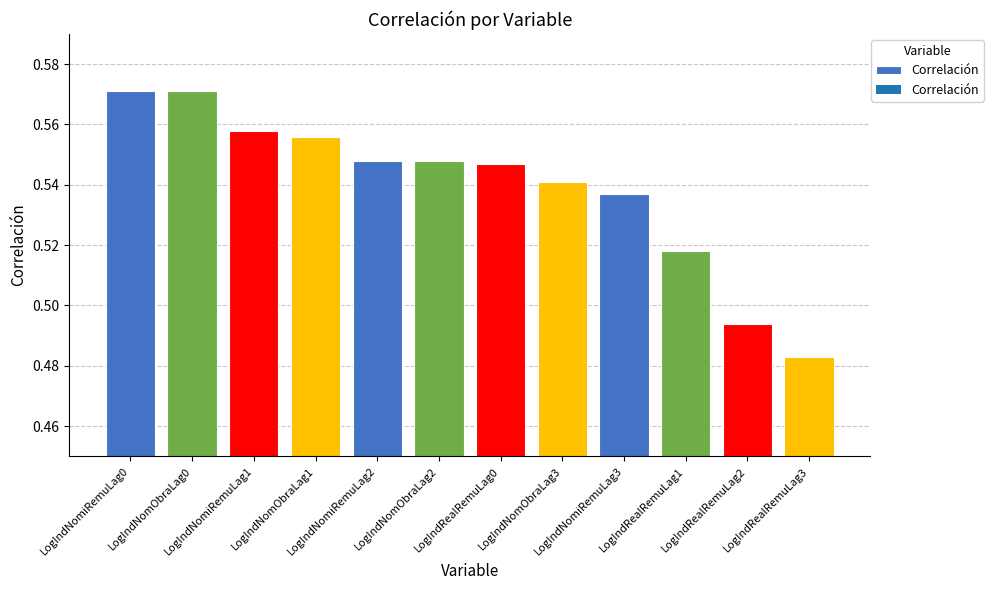

What is the sum of all values?

6.5